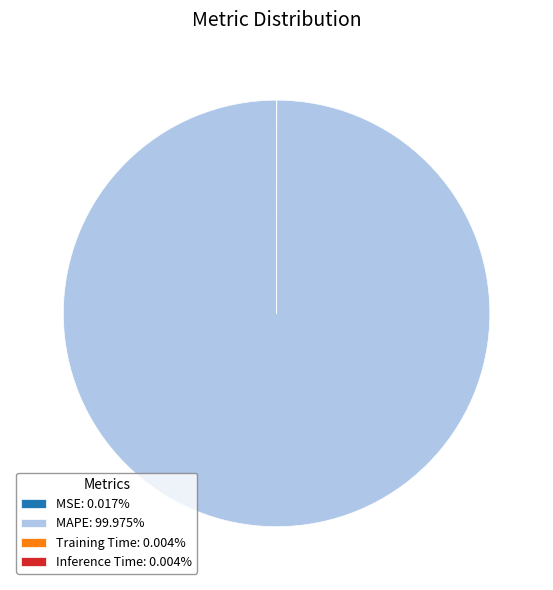

Is there any slice that represents more than half of the pie?

Yes